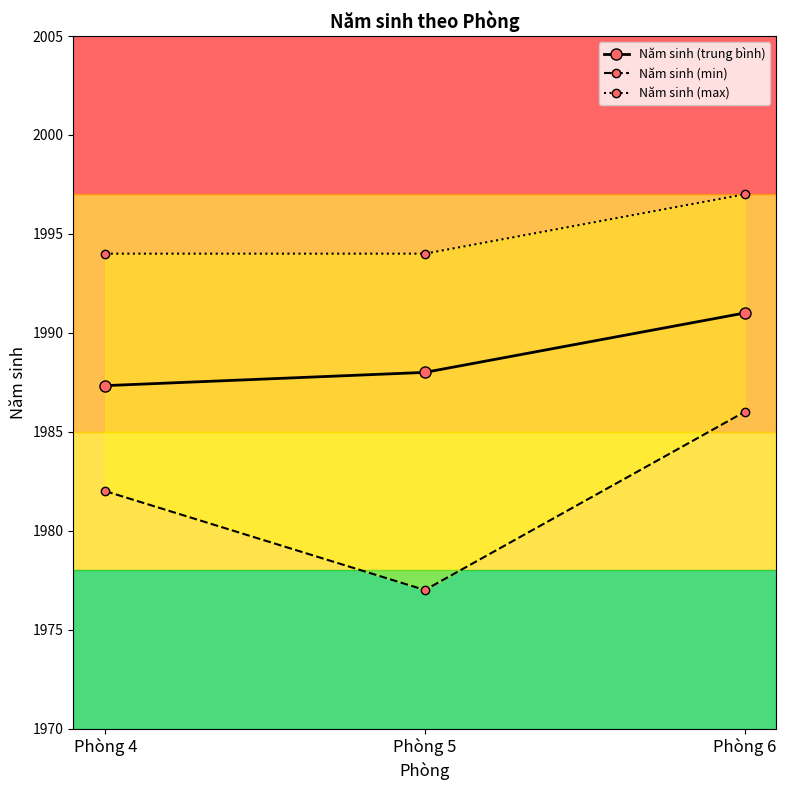

Which series has the largest total across all categories?

Năm sinh (max)